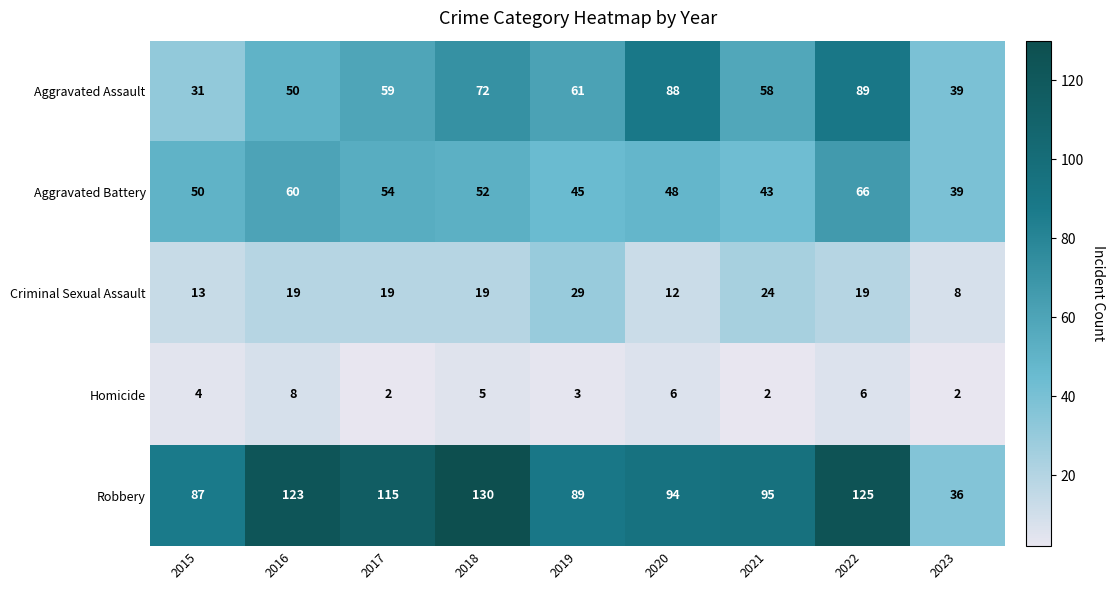

Rank the series by their maximum value, from lowest to highest.

Homicide, Criminal Sexual Assault, Aggravated Battery, Aggravated Assault, Robbery